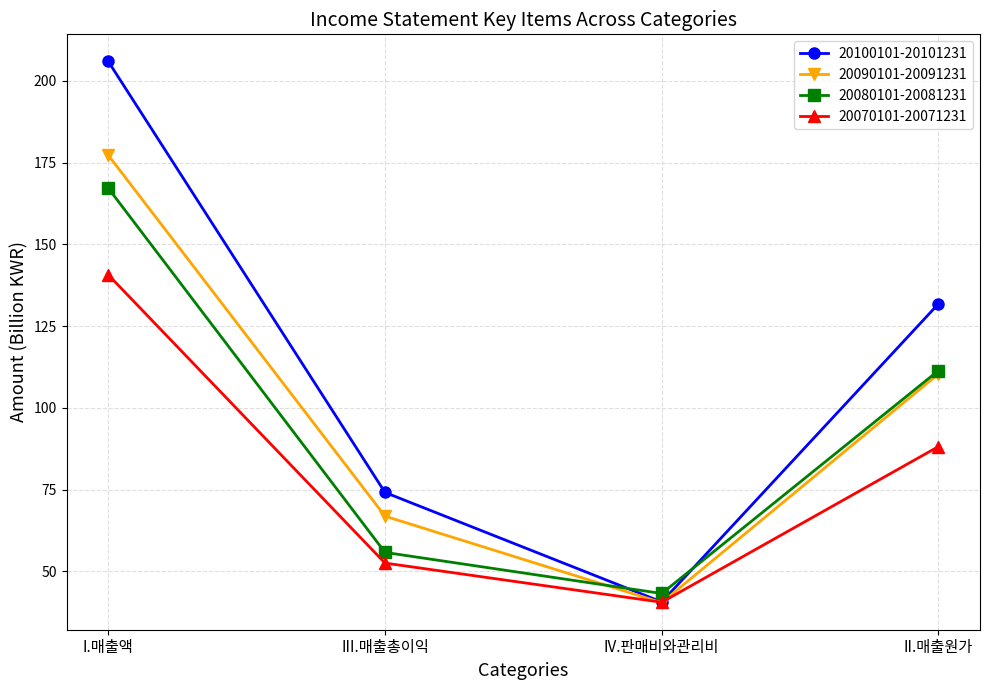

How many data points does each series have?

4